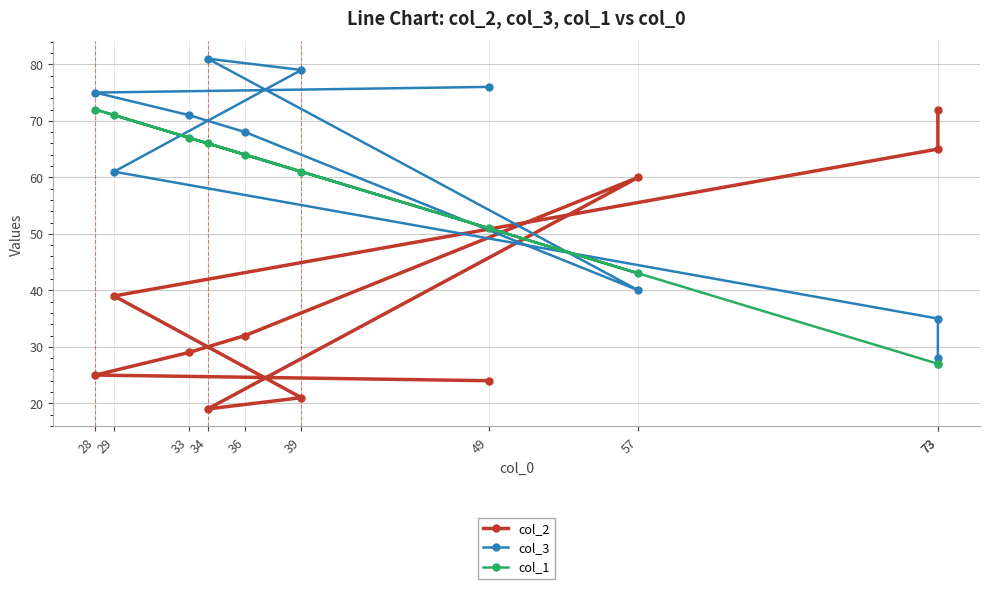

The value of col_1 at 28 is 16. True or false?

False